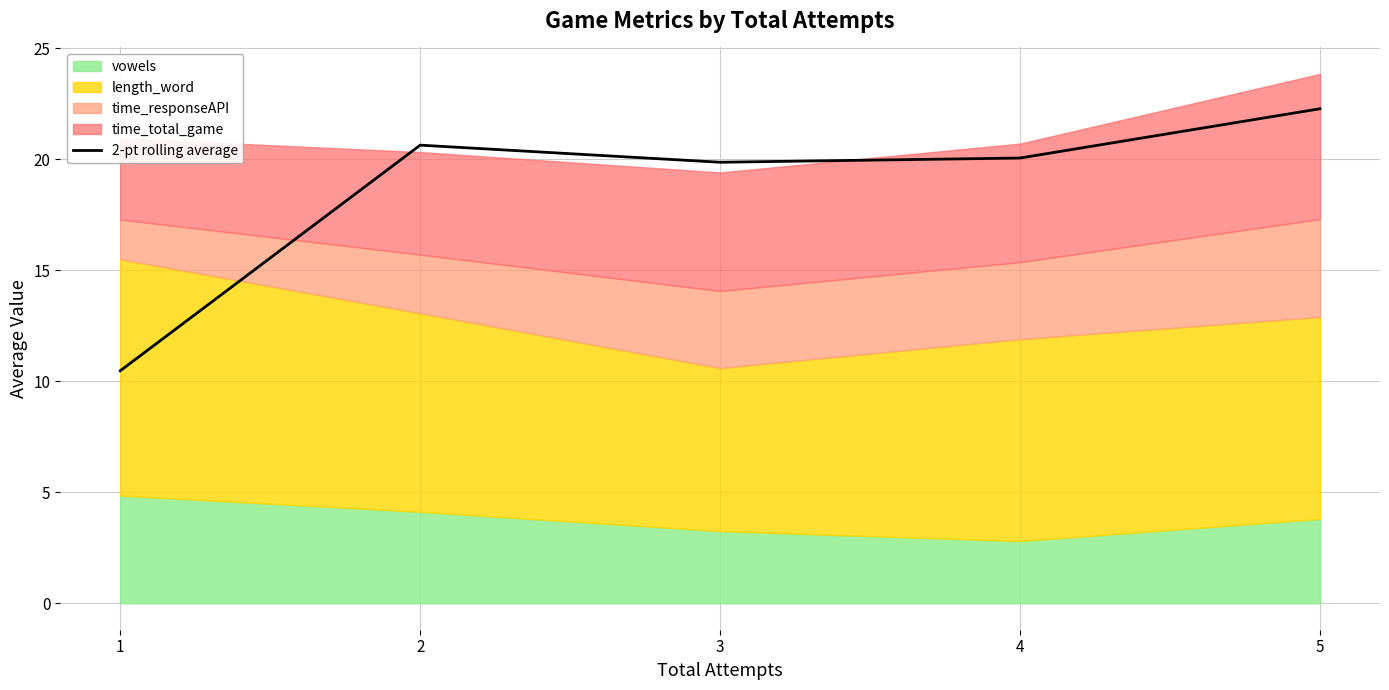

The value at 4 is 30.5. True or false?

False